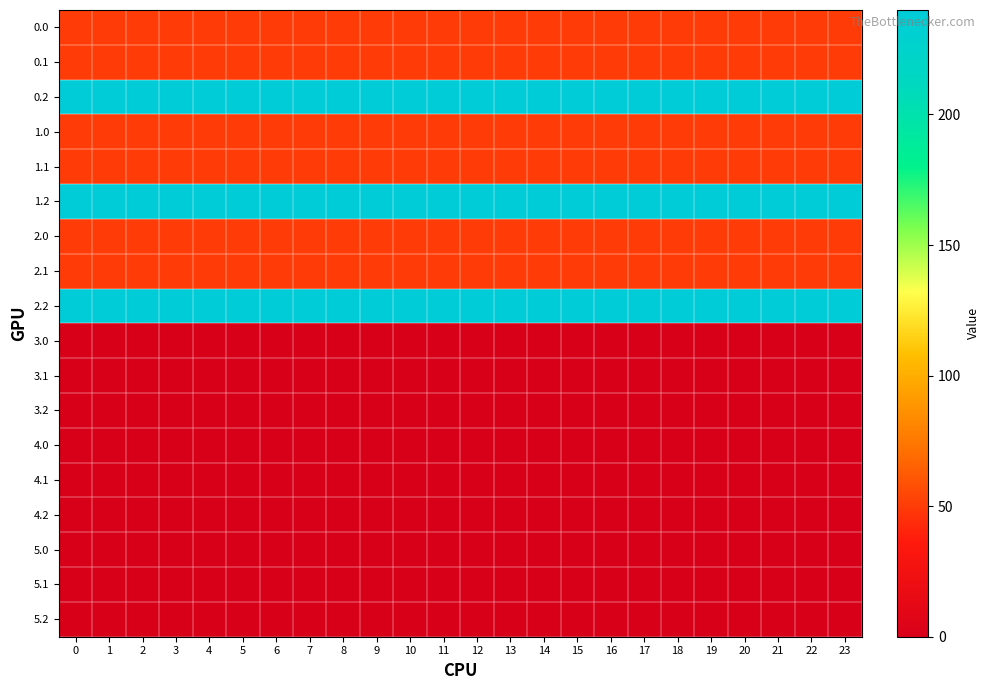

At which category is the sum across all series the highest?

8